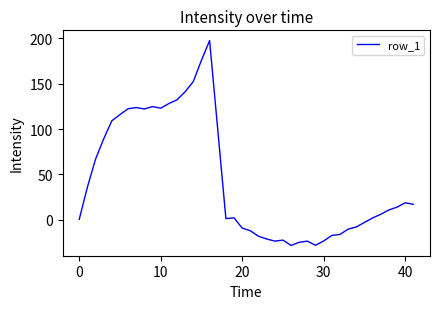

What is the difference between the maximum and minimum values?

225.7